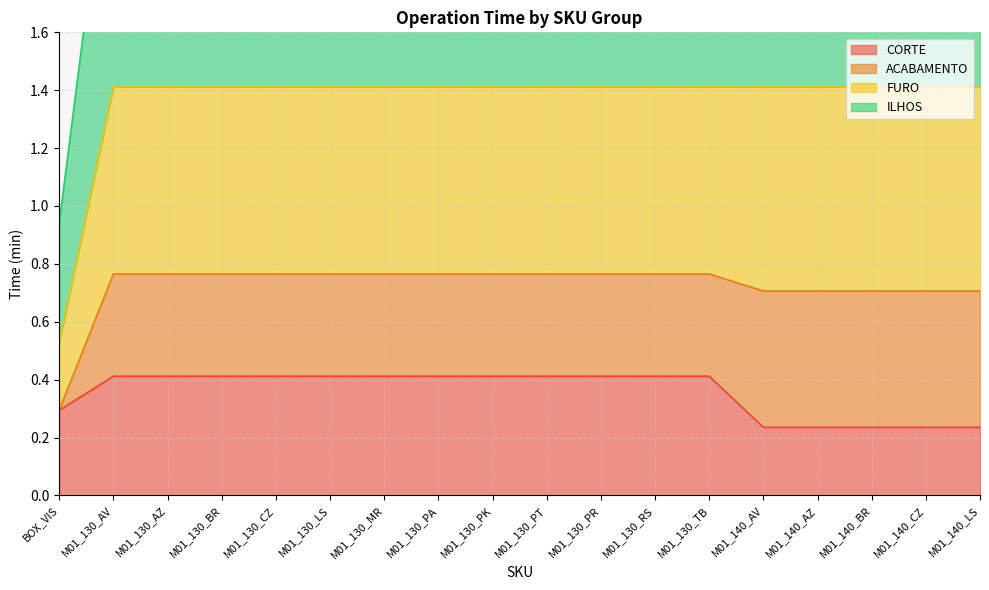

The CORTE series shows 0.4 at M01_130_AV. True or false?

True